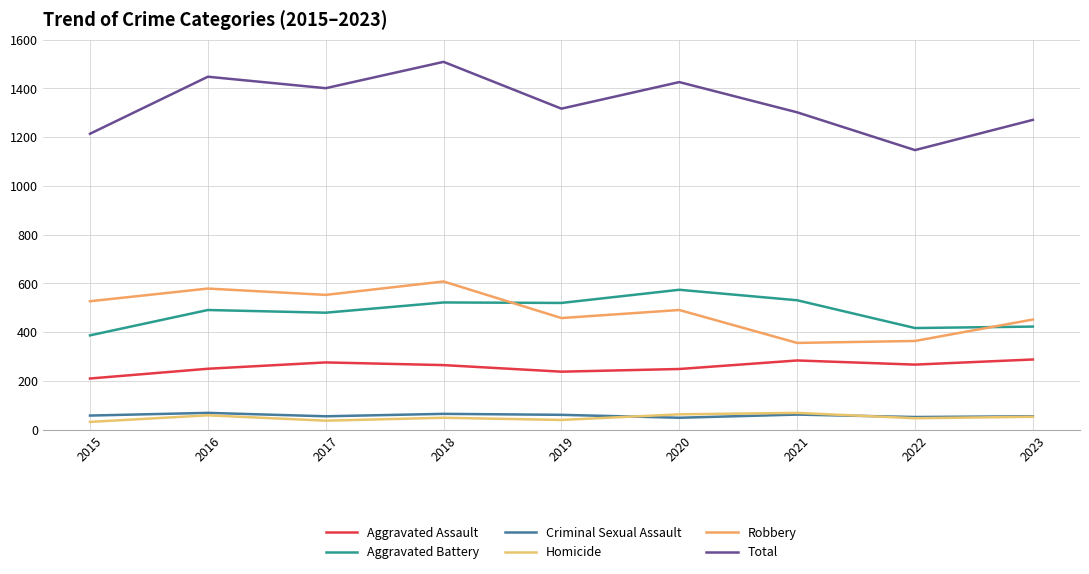

What are all the series names shown in the legend?

Aggravated Assault, Aggravated Battery, Criminal Sexual Assault, Homicide, Robbery, Total